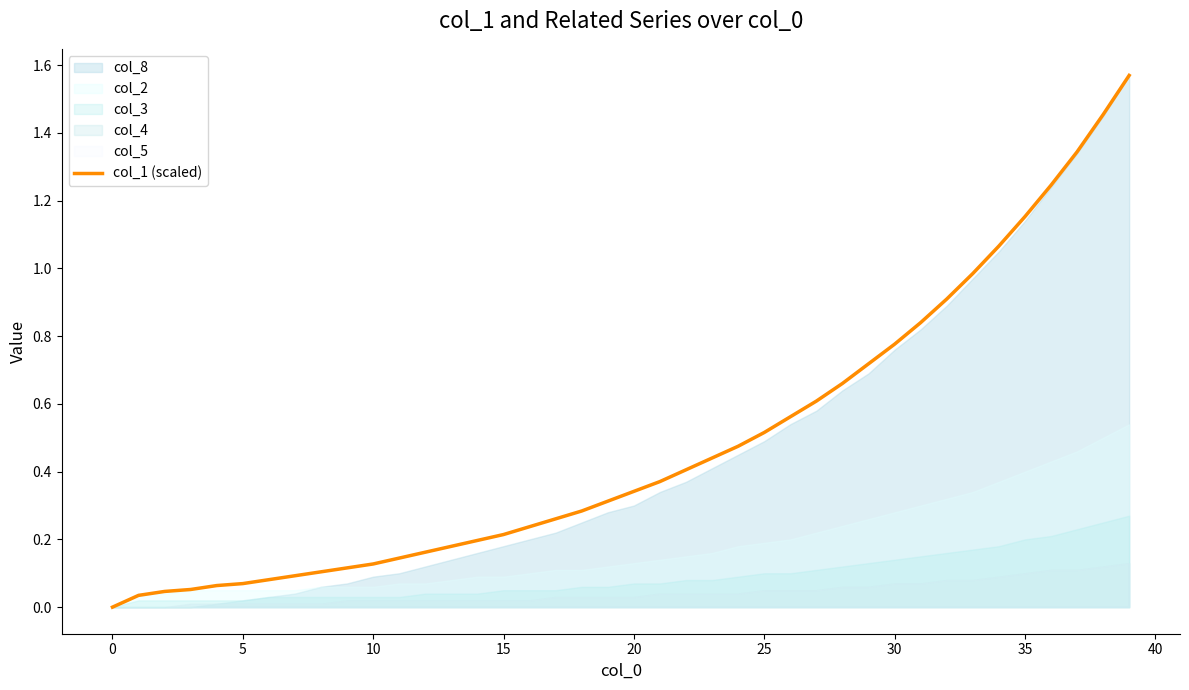

Reading left to right, what are all the values shown in this chart?

0.0	0.0	0.0	0.1	0.1	0.1	0.1	0.1	0.1	0.1	0.1	0.1	0.2	0.2	0.2	0.2	0.2	0.3	0.3	0.3	0.3	0.4	0.4	0.4	0.5	0.5	0.6	0.6	0.7	0.7	0.8	0.8	0.9	1.0	1.1	1.2	1.2	1.3	1.5	1.6